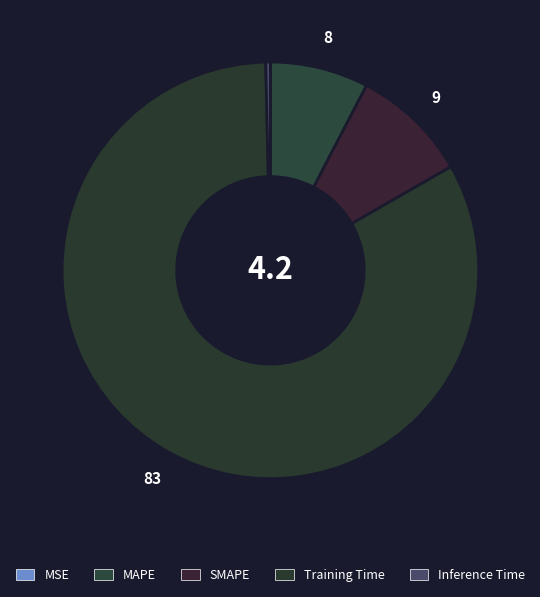

What percentage is NOT represented by SMAPE?

90.9%